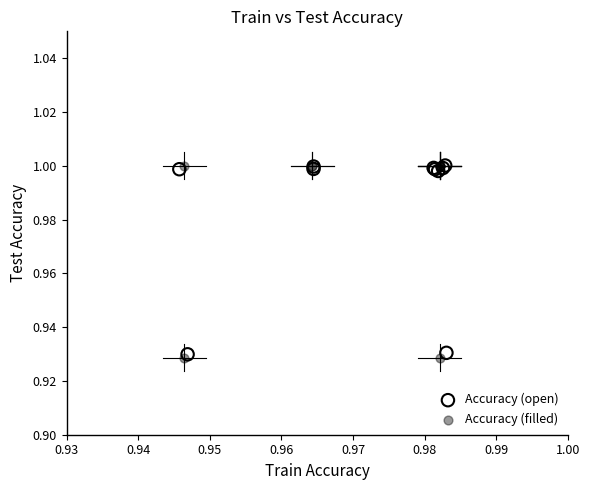

Which series has the largest Y range (max minus min)?

Accuracy (filled)